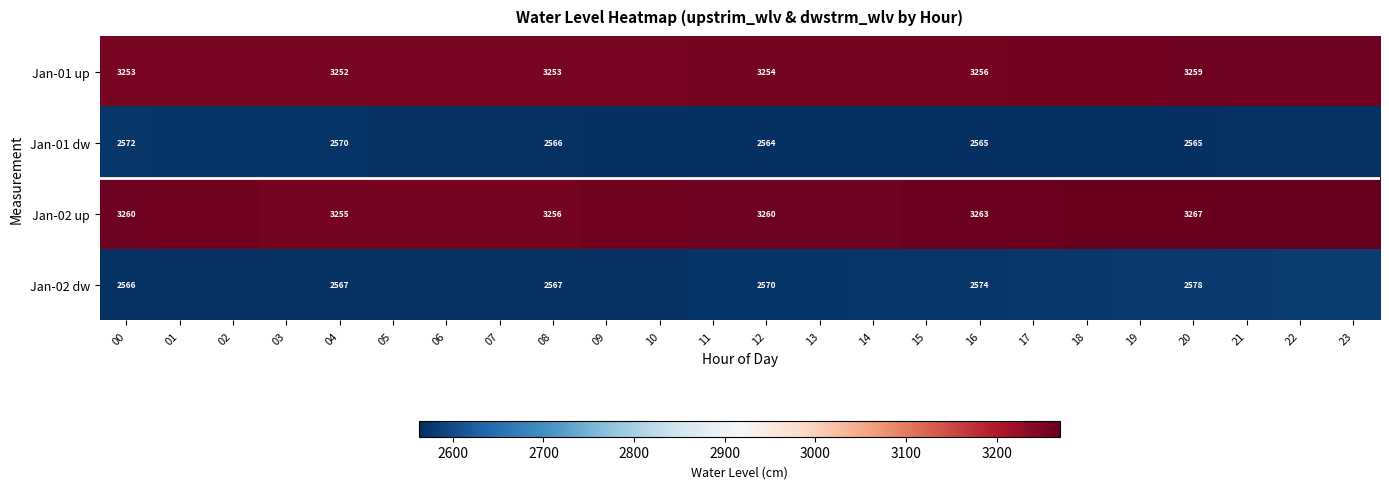

True or false: Jan-02 dw has a value of 2574 at 16.

True